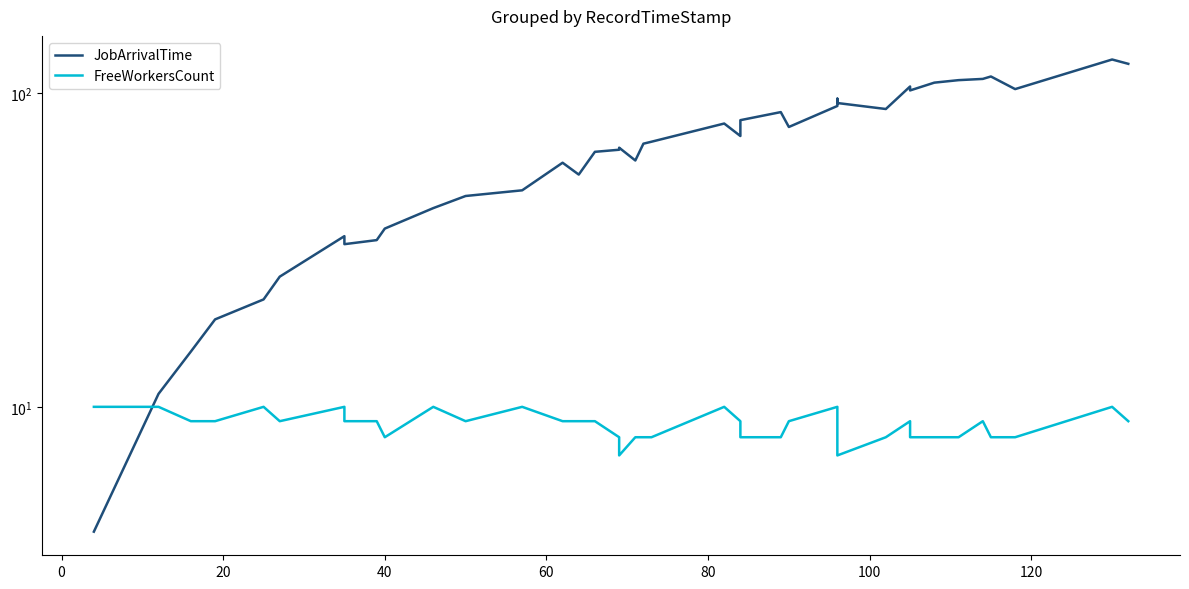

In FreeWorkersCount, how many points are higher than both neighbors (excluding endpoints)?

9